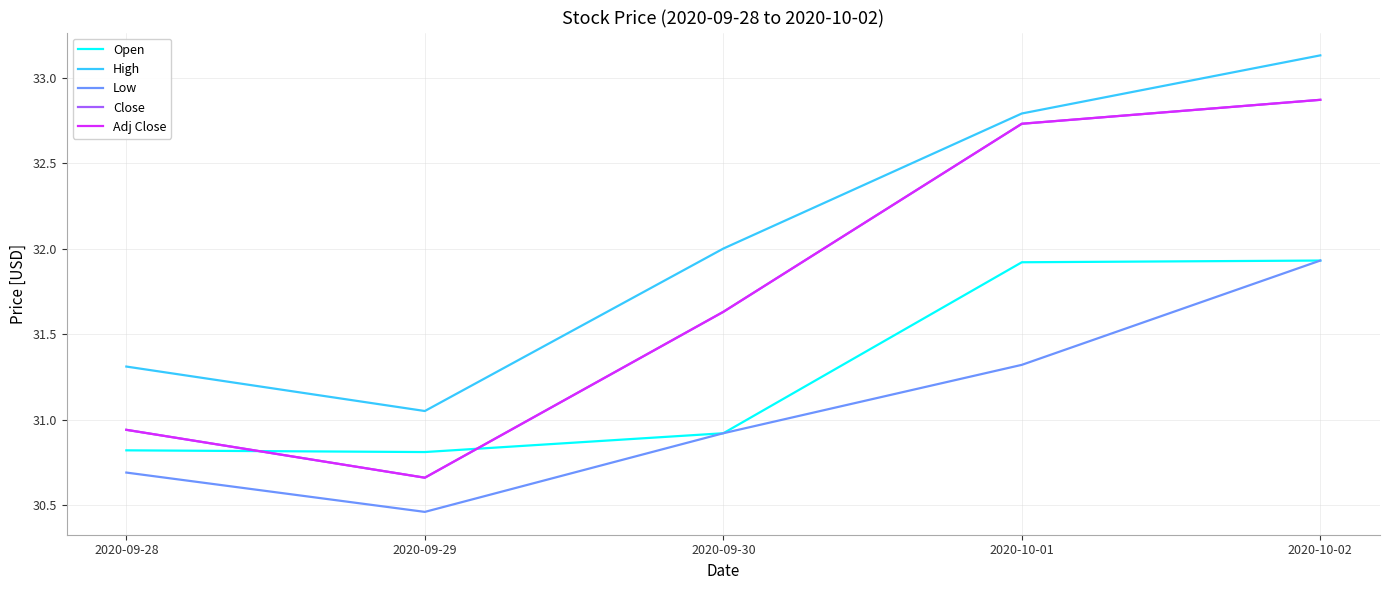

Is this an area chart (filled region under the line)?

No